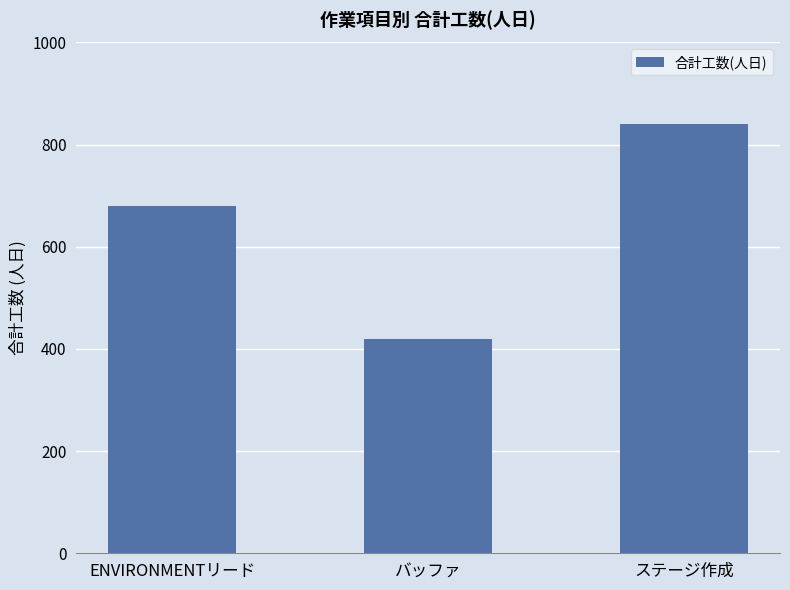

Are the bars grouped side by side (vs. stacked)?

No